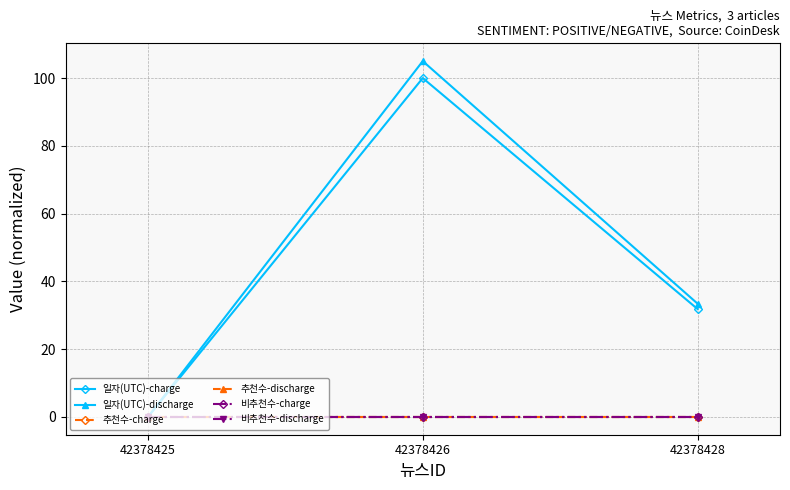

Which series has the largest total across all categories?

일자(UTC)-discharge